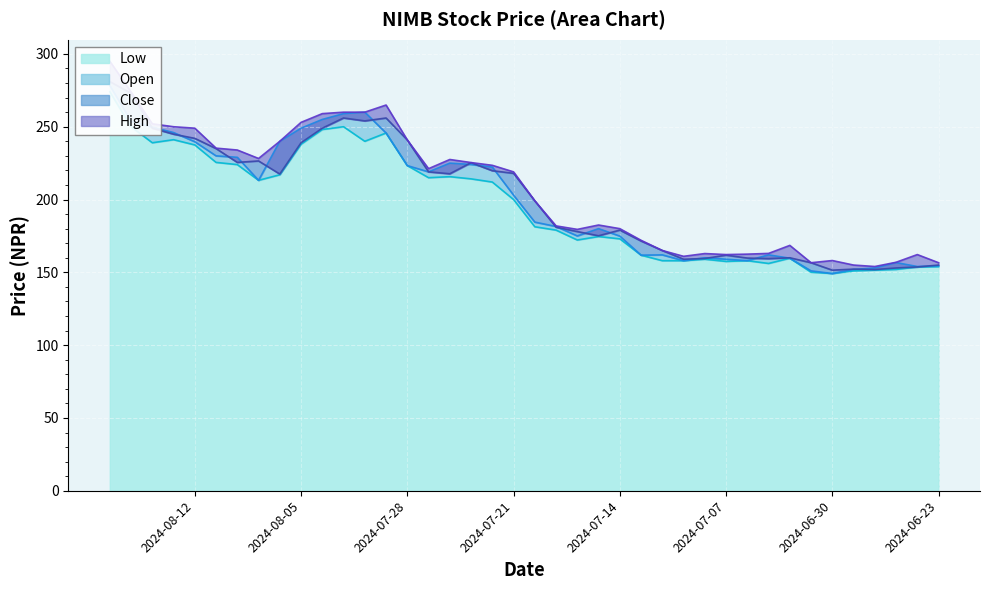

Where is the first local minimum for High?

2024-08-07